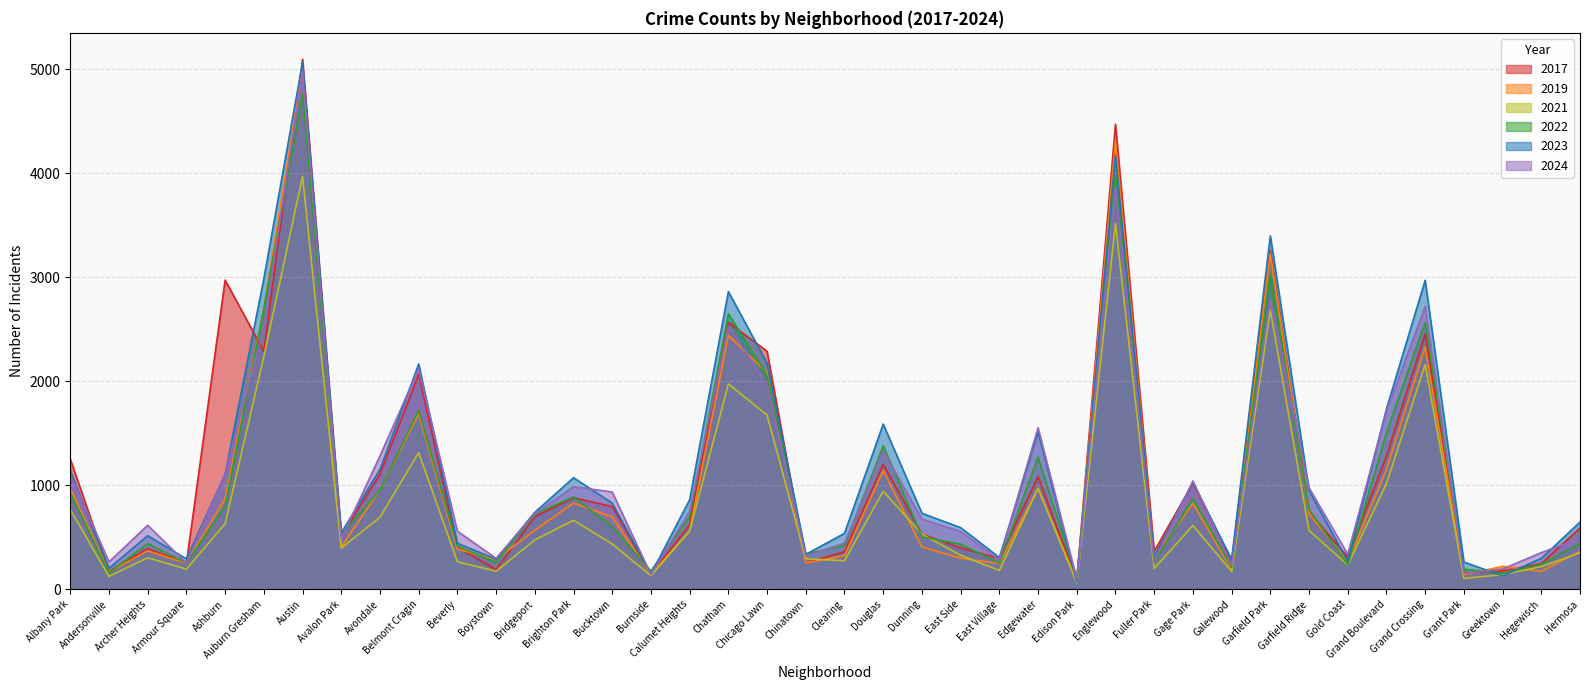

Between Calumet Heights and Edgewater, which series saw the biggest shift?

2024